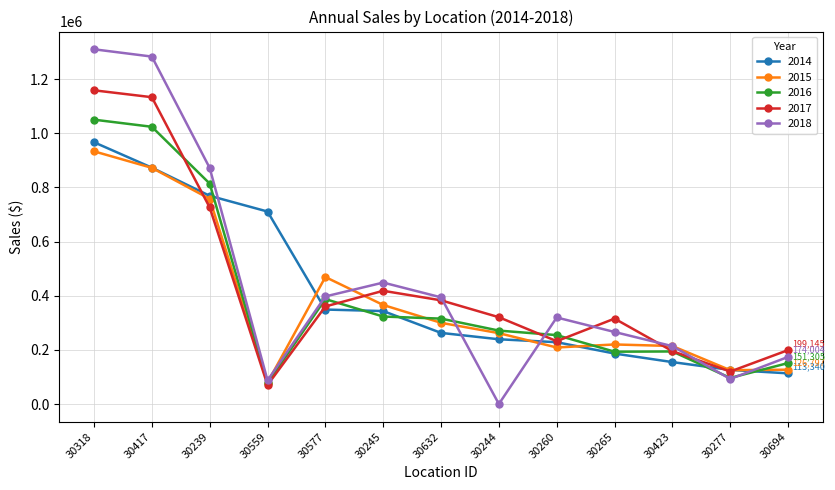

How many intersections are there between 2015 and 2014?

5